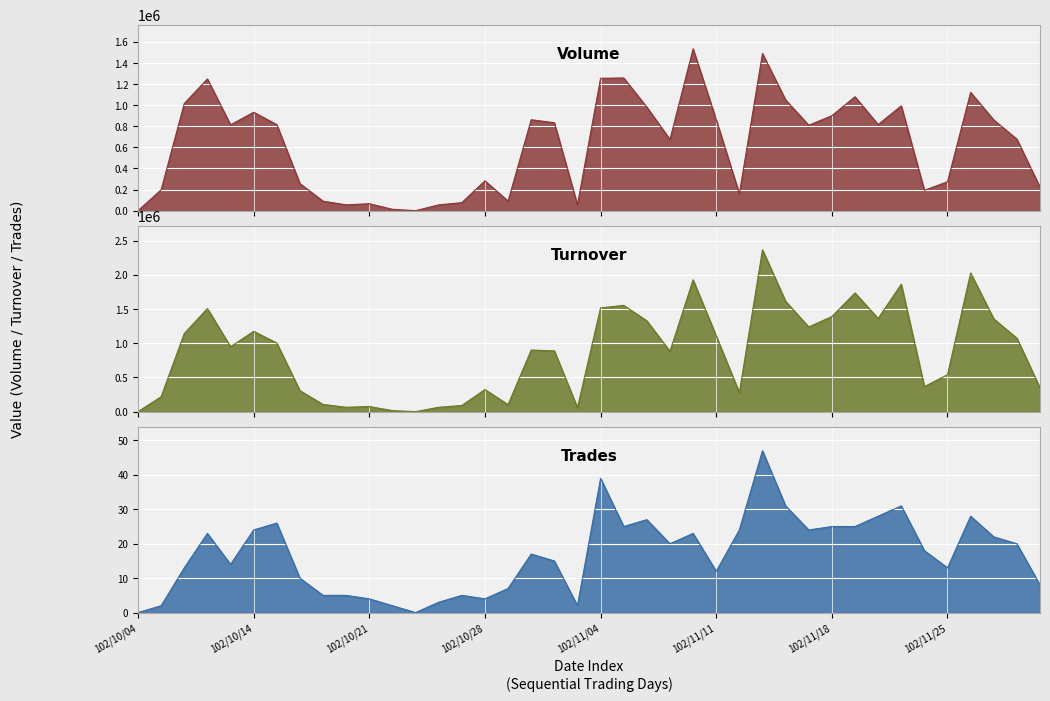

What is the average value of the Turnover (col_2) series?

870983